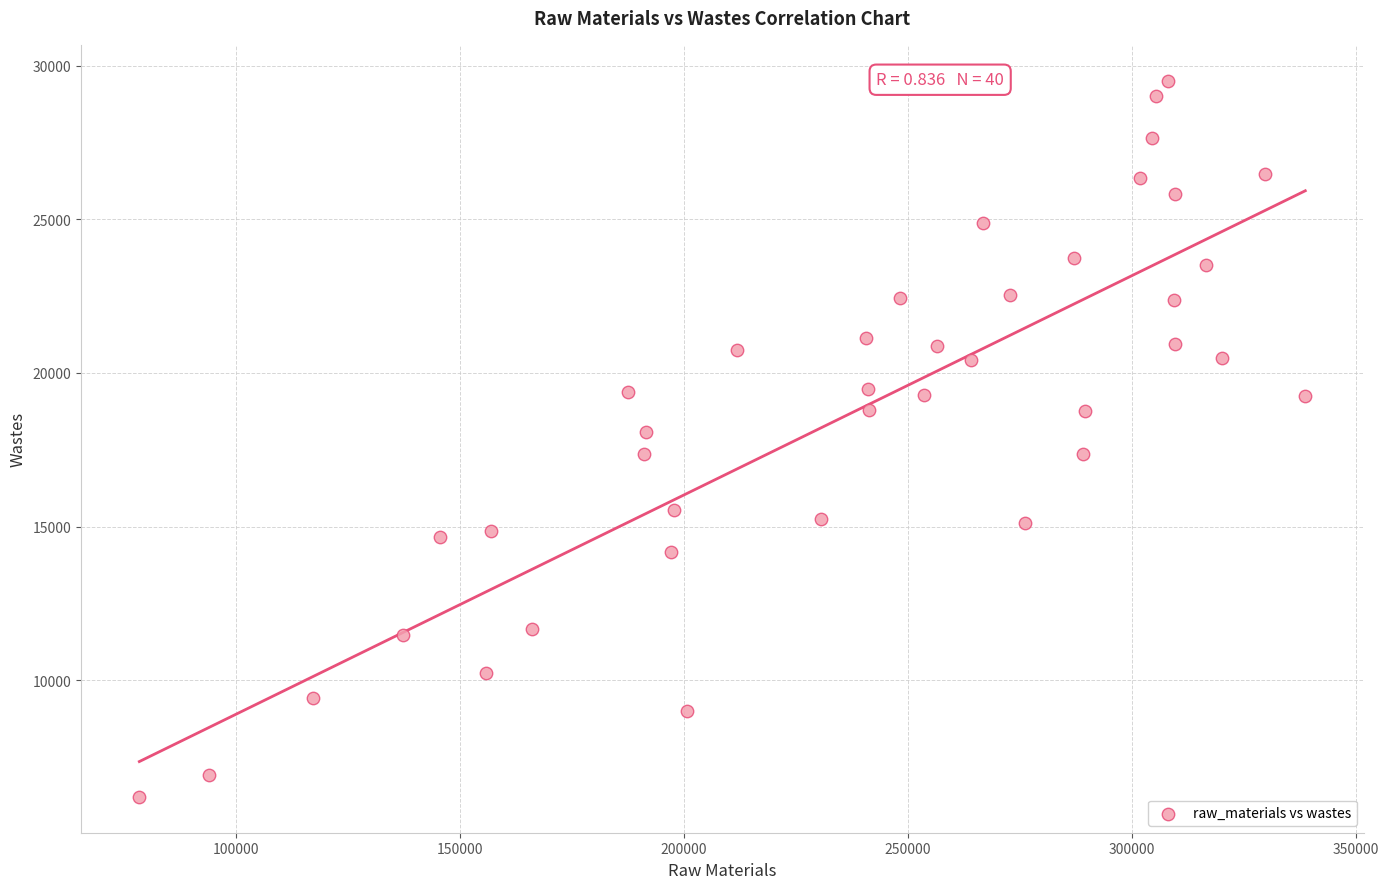

What is the range of Y values (max minus min)?

23310.4